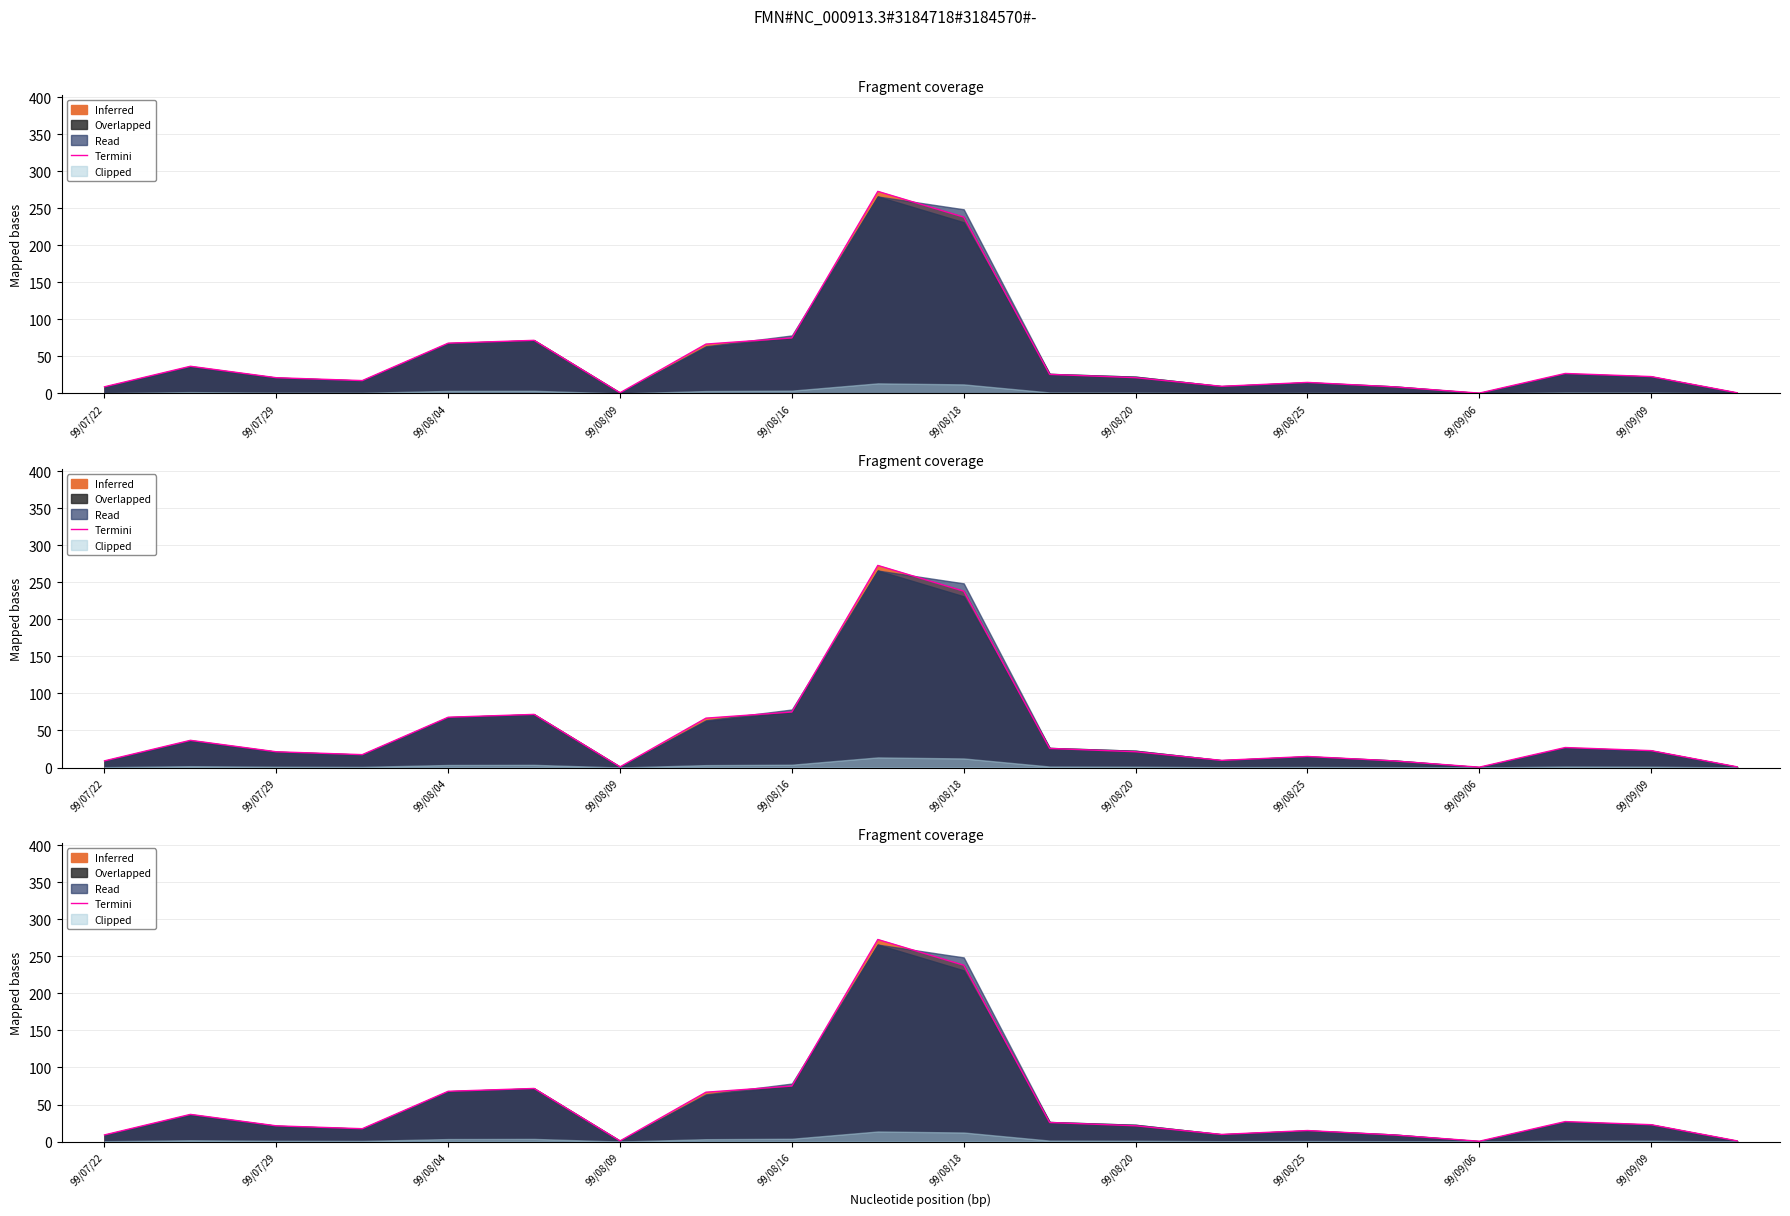

What is the difference between the values at 11 and 15?

16.8